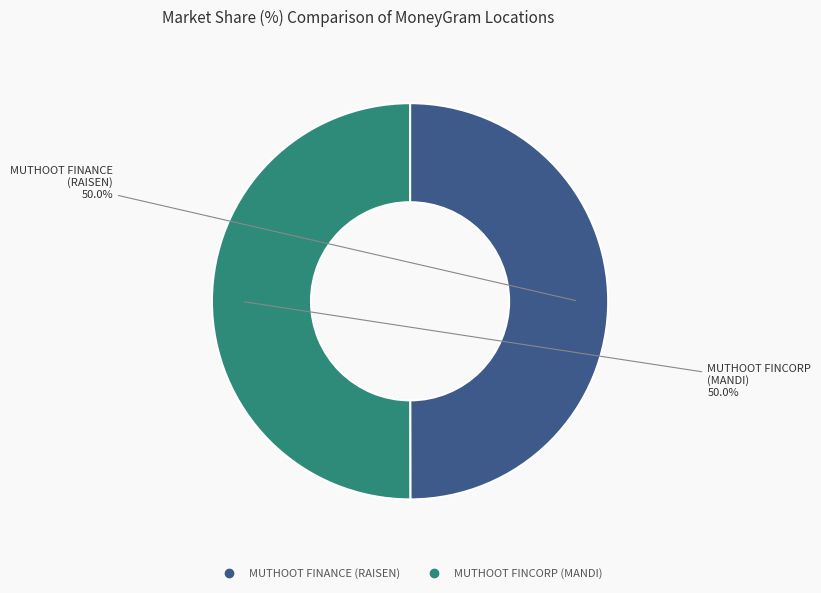

How many slices are in this pie chart?

2